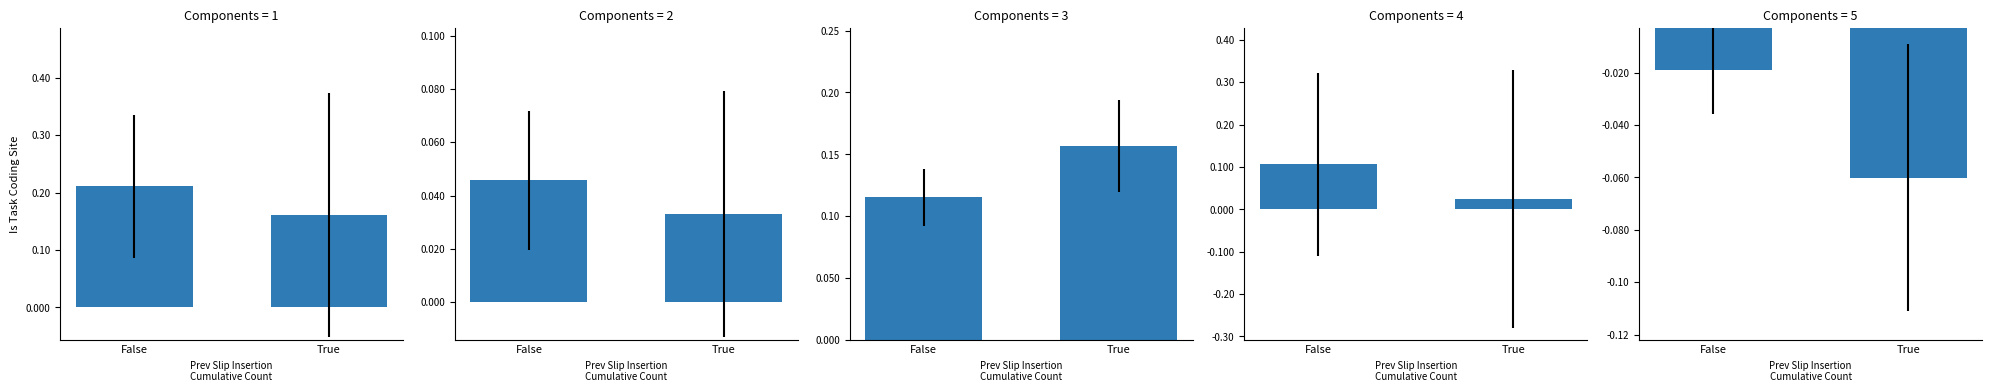

Which series has the largest total across all categories?

total_return